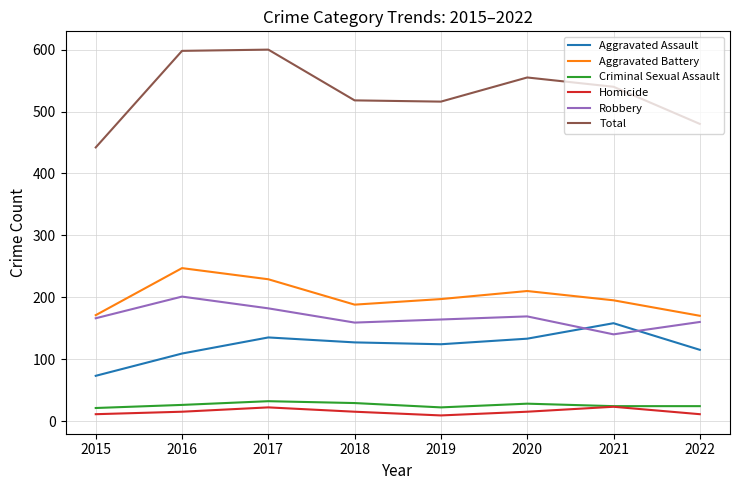

True or false: Robbery and Total cross at least once.

False